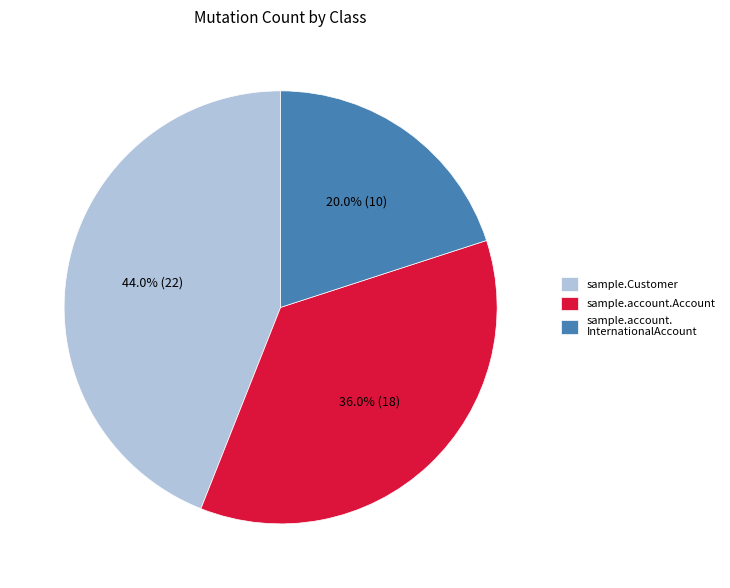

Between sample.Customer and sample.account. InternationalAccount, which is larger?

sample.Customer